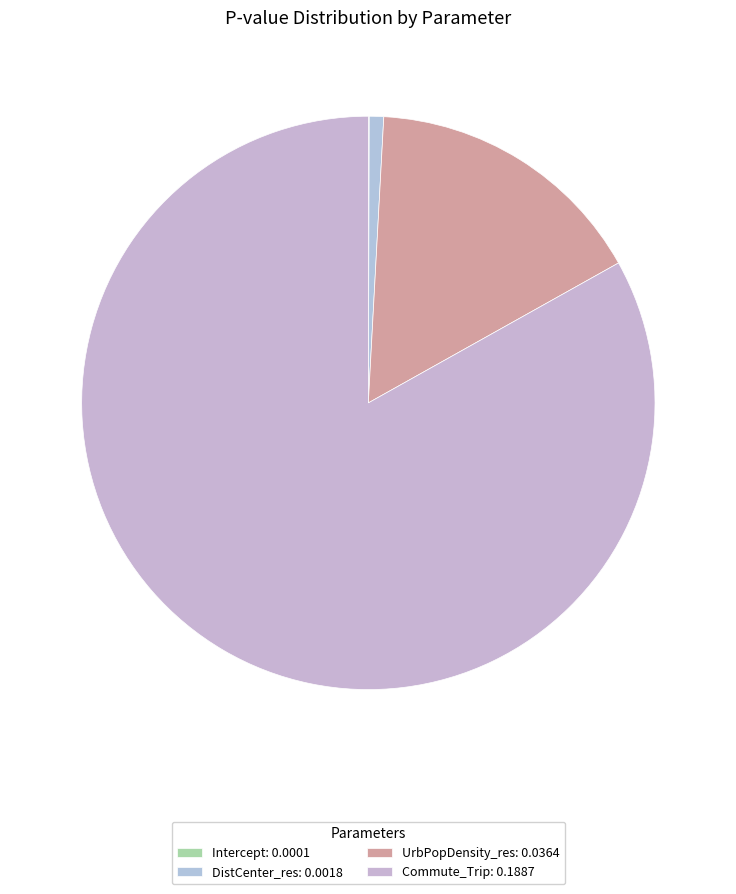

Between Commute_Trip and UrbPopDensity_res, which is larger?

Commute_Trip